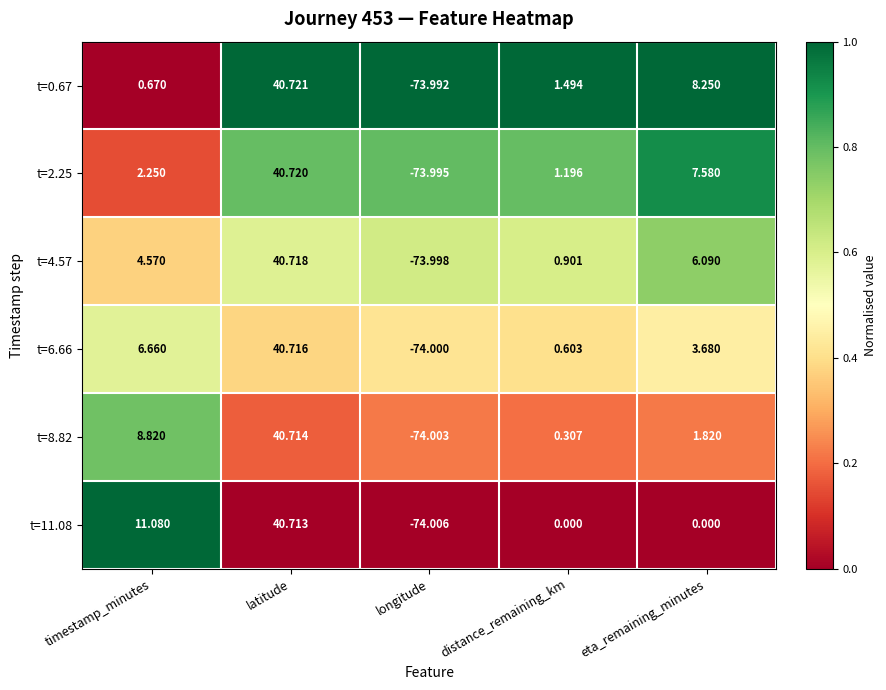

Where does the t=11.08 series first go above 0?

timestamp_minutes